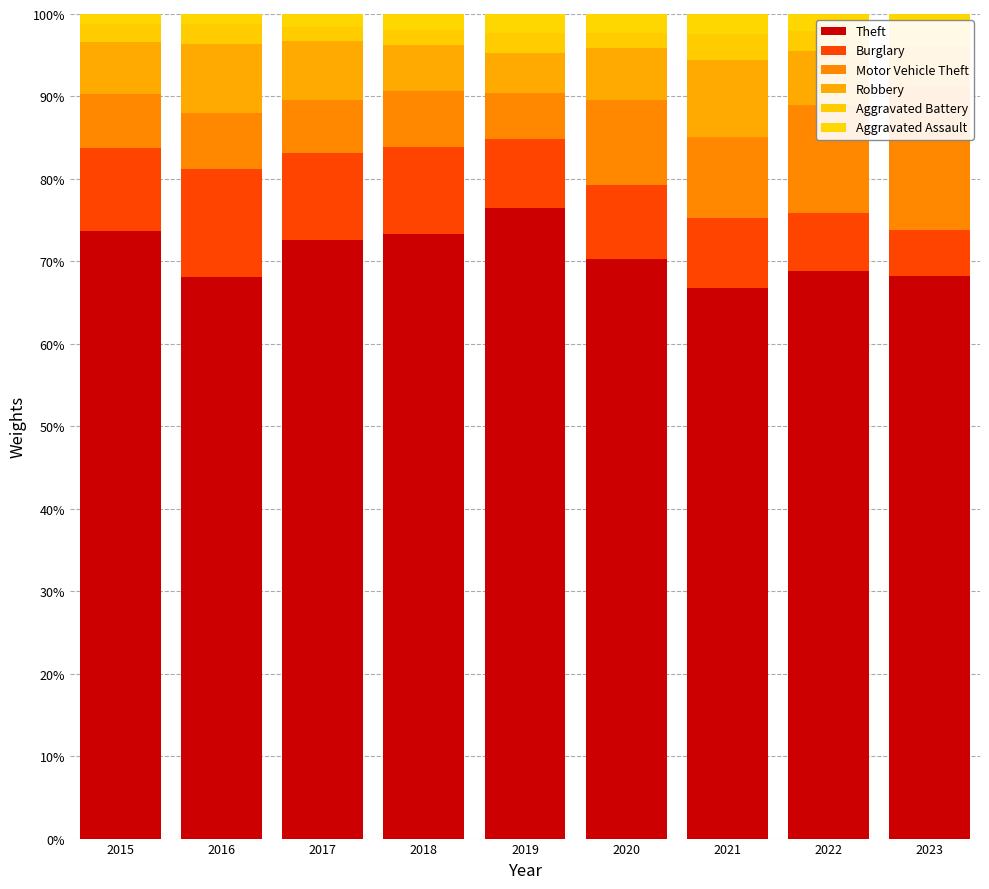

List the labels in order of Motor Vehicle Theft value, largest first.

2023, 2022, 2020, 2021, 2016, 2018, 2015, 2017, 2019